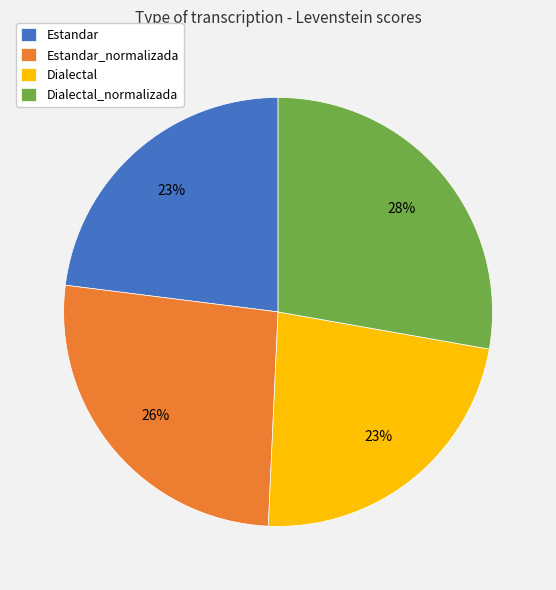

Is there a majority slice in this chart?

No